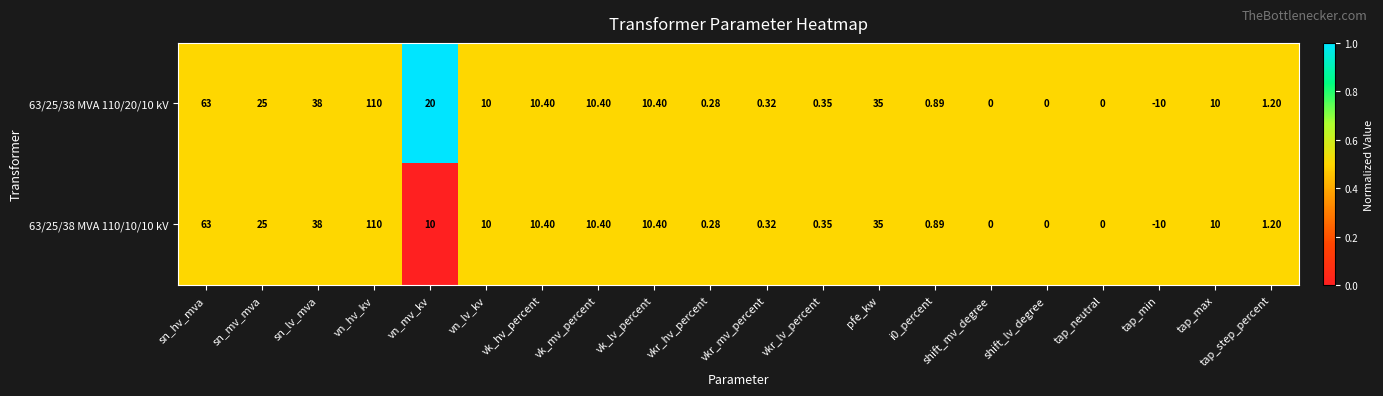

Is the value of 63/25/38 MVA 110/20/10 kV at tap_min greater than the value of 63/25/38 MVA 110/10/10 kV at vkr_lv_percent?

No